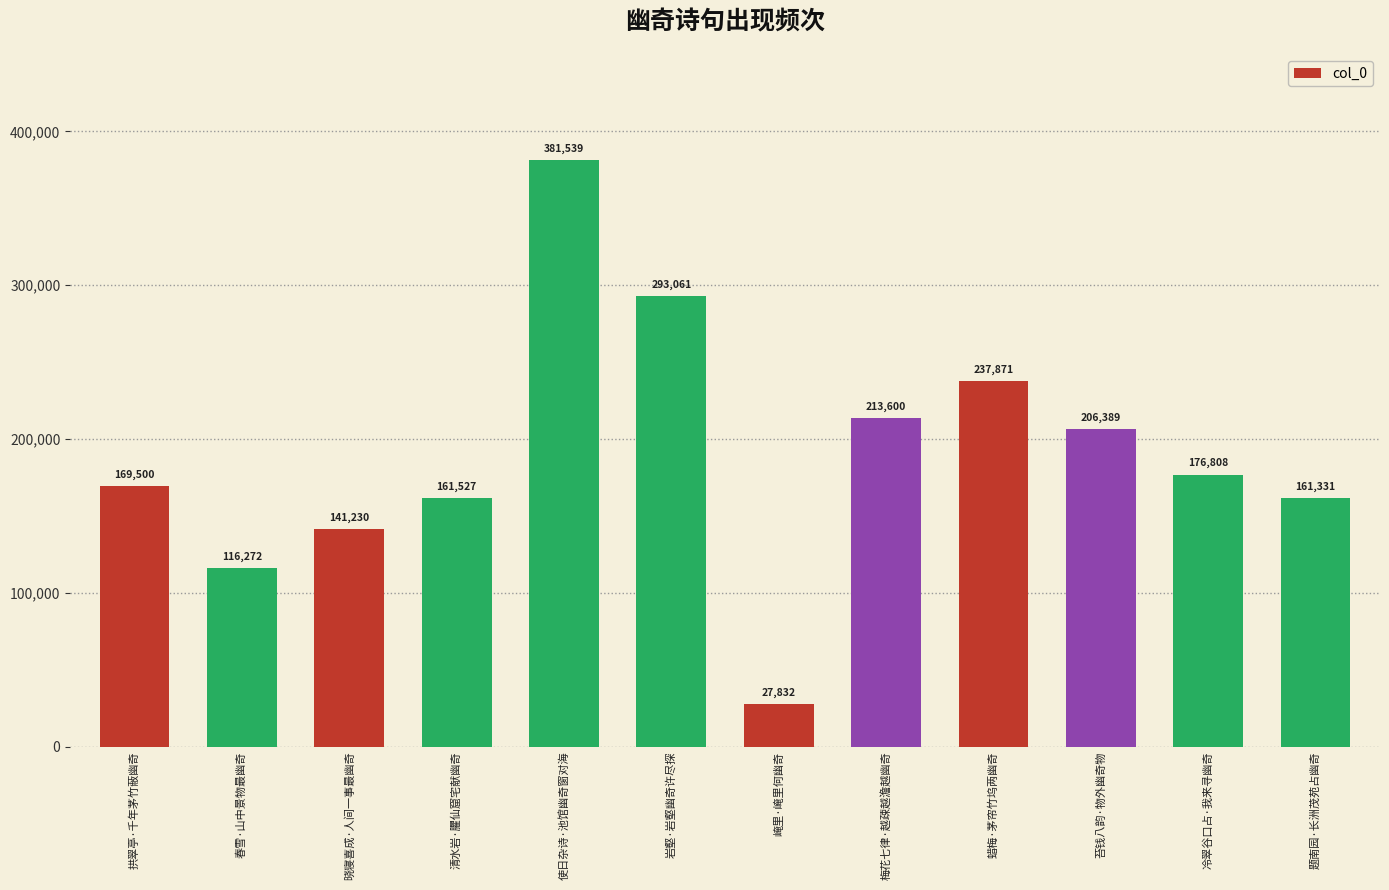

The chart shows a value of 516145 at 使日杂诗·池馆幽奇窗对海. True or false?

False